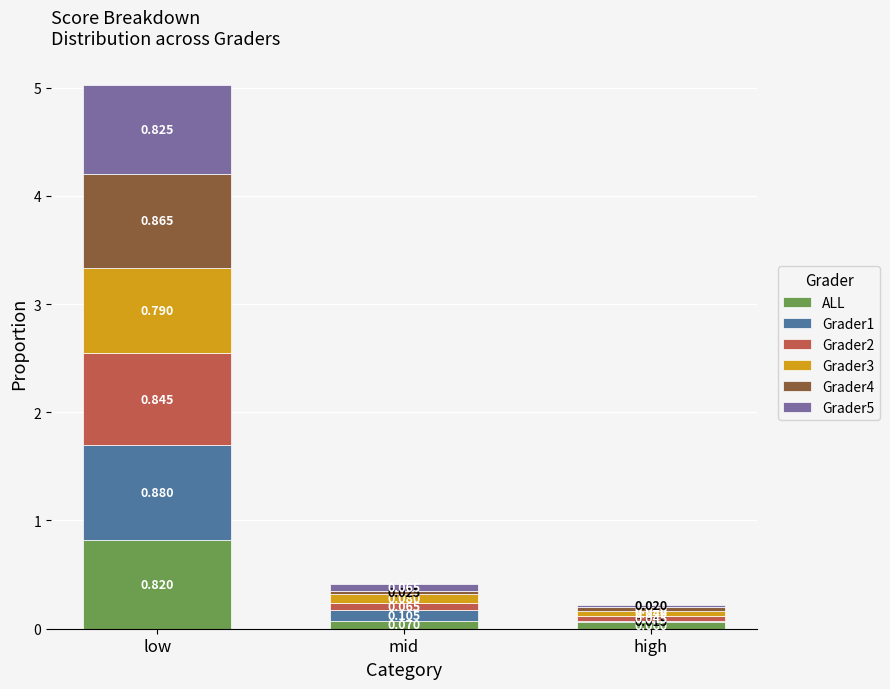

What are all the series names shown in the legend?

ALL, Grader1, Grader2, Grader3, Grader4, Grader5